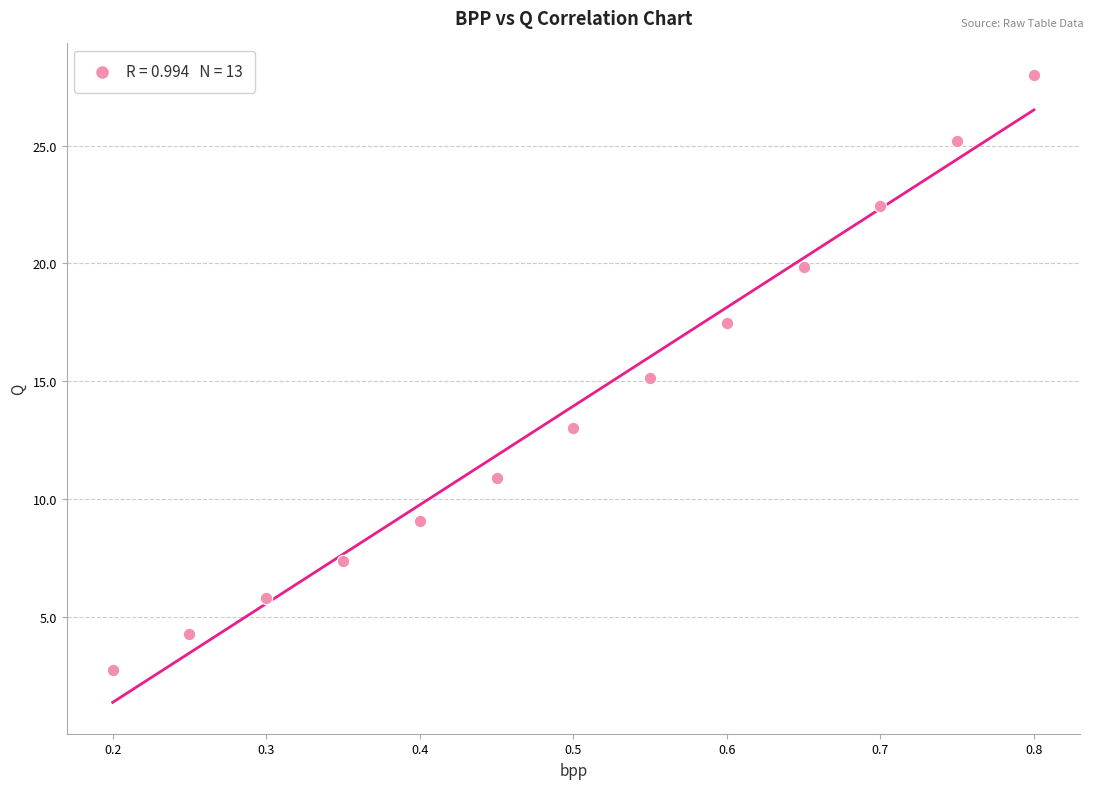

What is the range of X values (max minus min)?

0.6